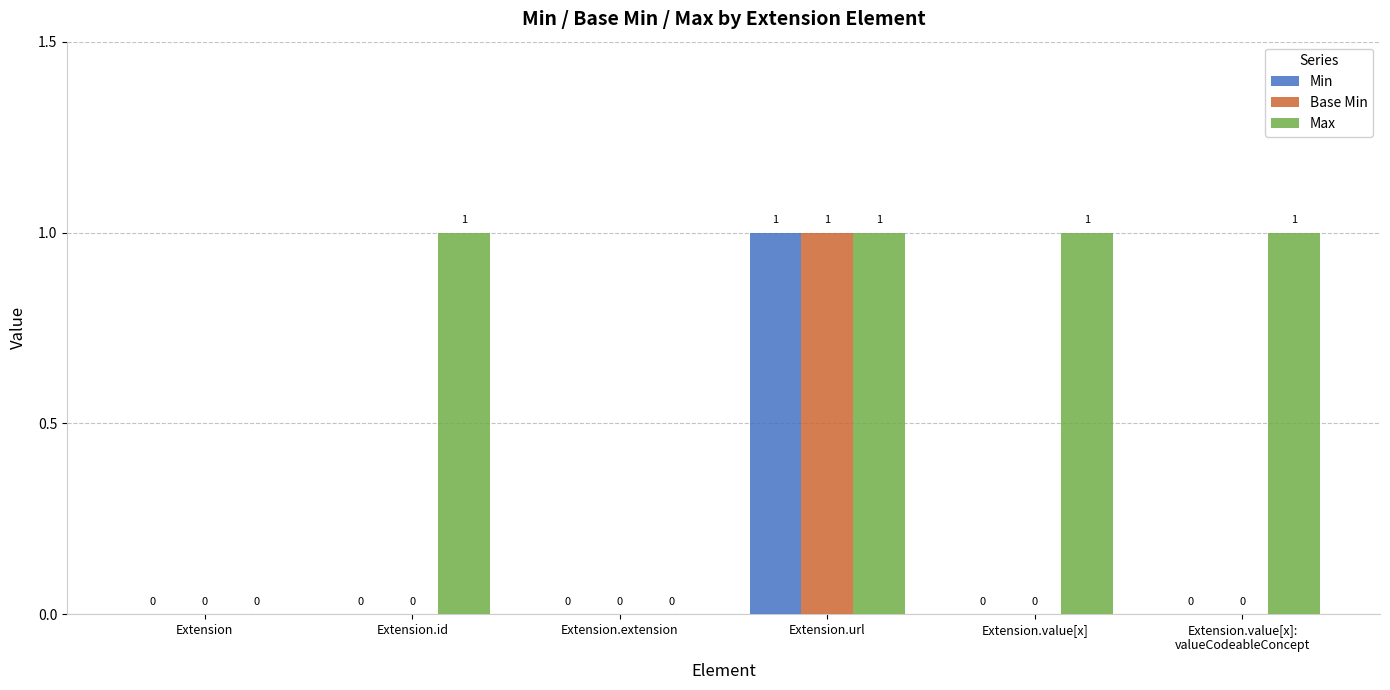

The value of Base Min at Extension.id is 0. True or false?

True